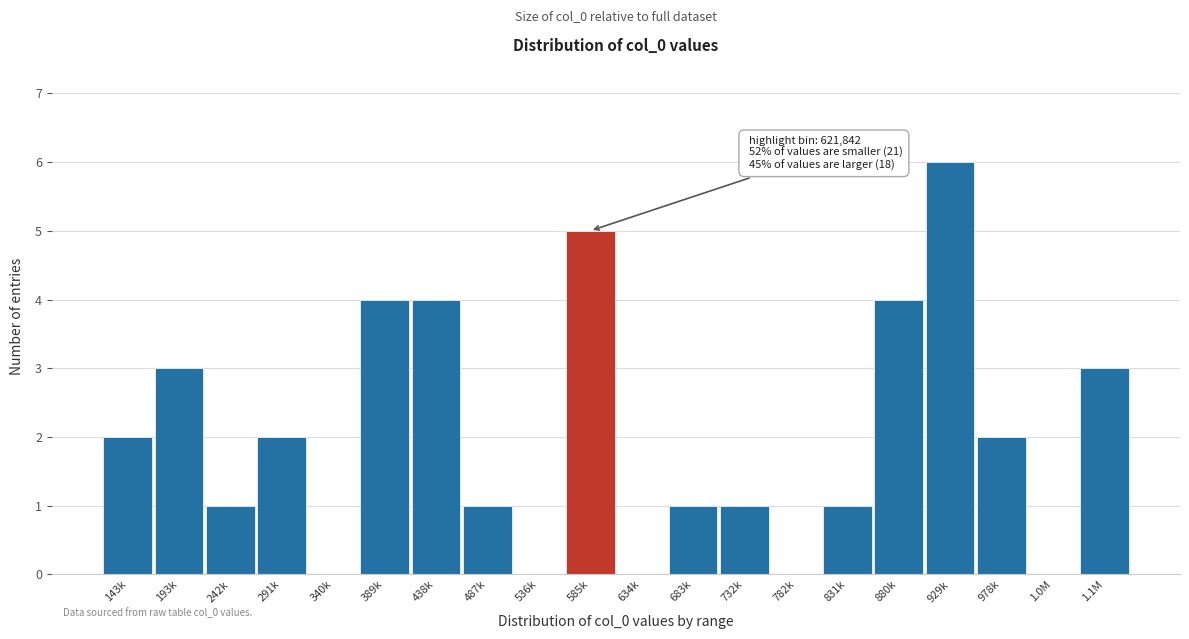

Reading right to left, extract all data points from this chart.

1.1M=3	1.0M=0	978k=2	929k=6	880k=4	831k=1	782k=0	732k=1	683k=1	634k=0	585k=5	536k=0	487k=1	438k=4	389k=4	340k=0	291k=2	242k=1	193k=3	143k=2